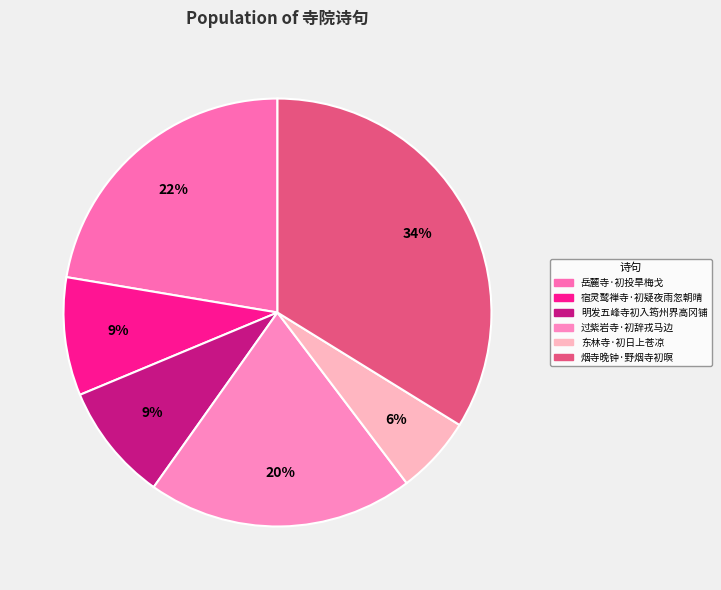

What is the largest slice in the pie chart?

烟寺晚钟·野烟寺初暝